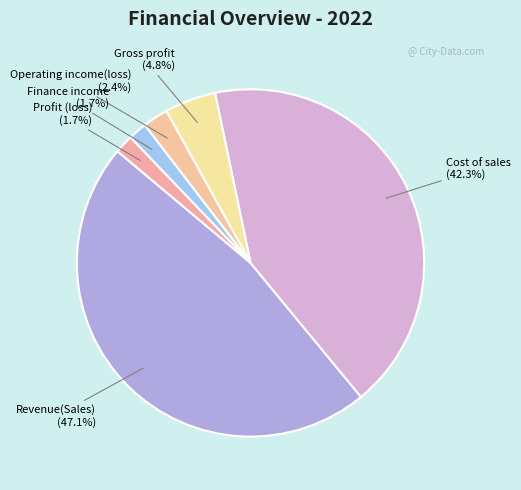

Which slice is the largest?

Revenue(Sales)